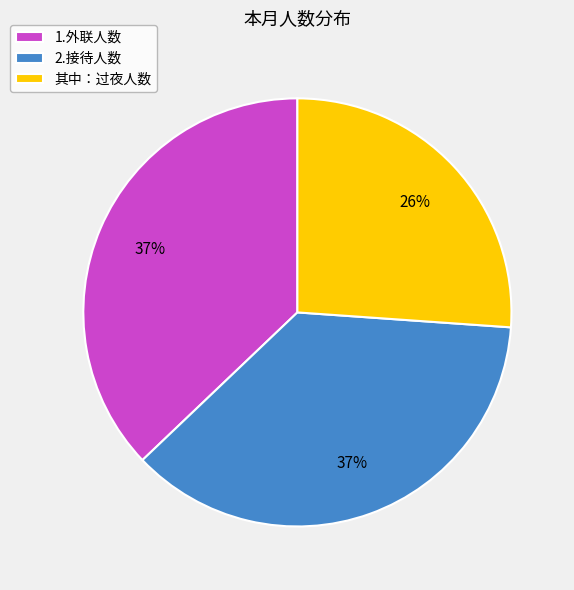

How many segments does this pie chart have?

3